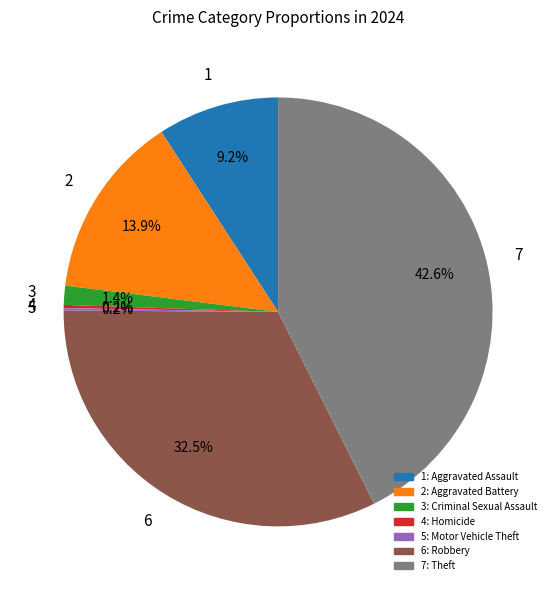

To the nearest percent, what is the average slice percentage?

14%